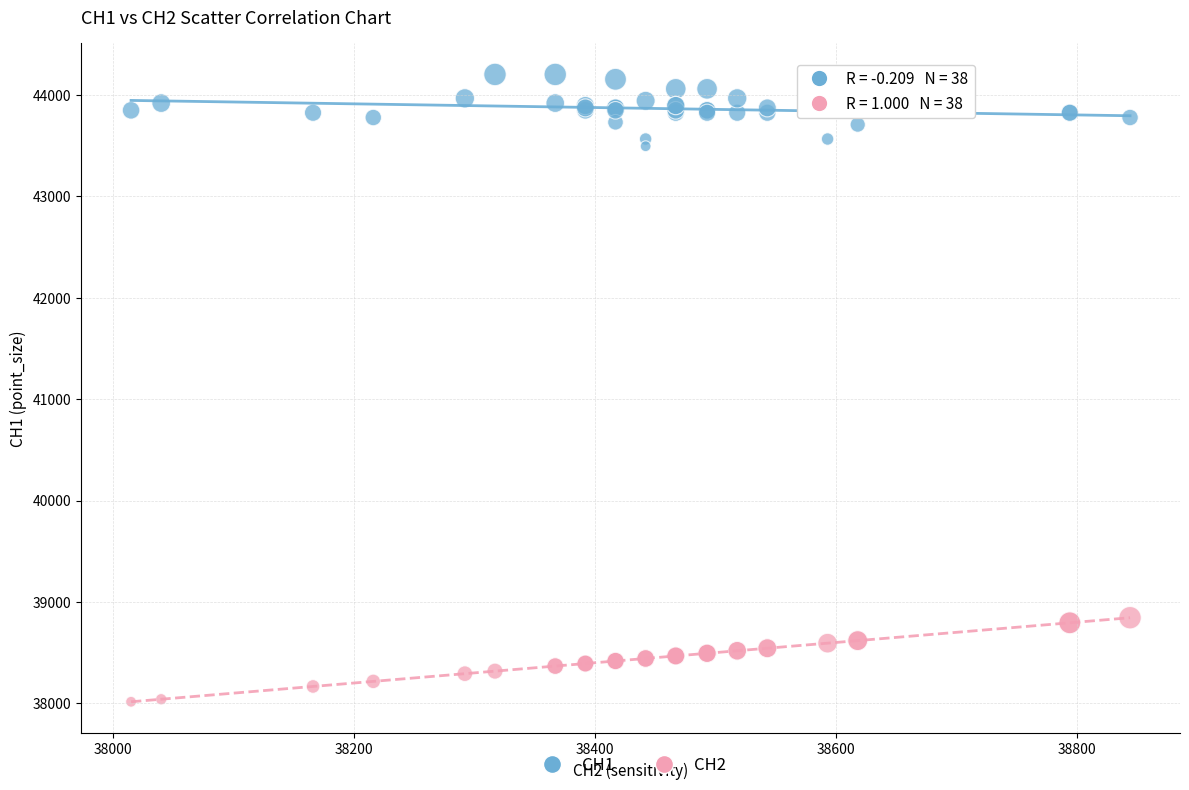

Which series contains the highest Y value?

CH1